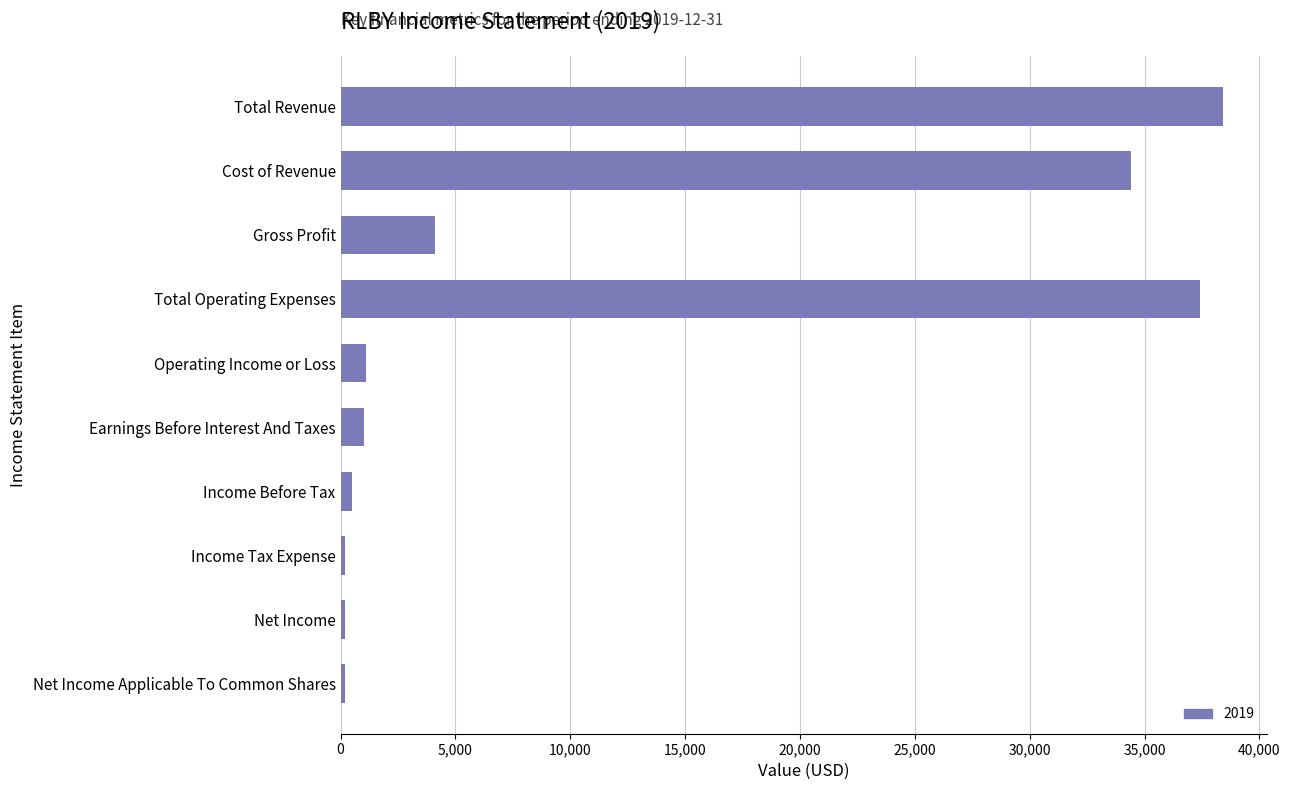

Count the number of data series in this chart.

1